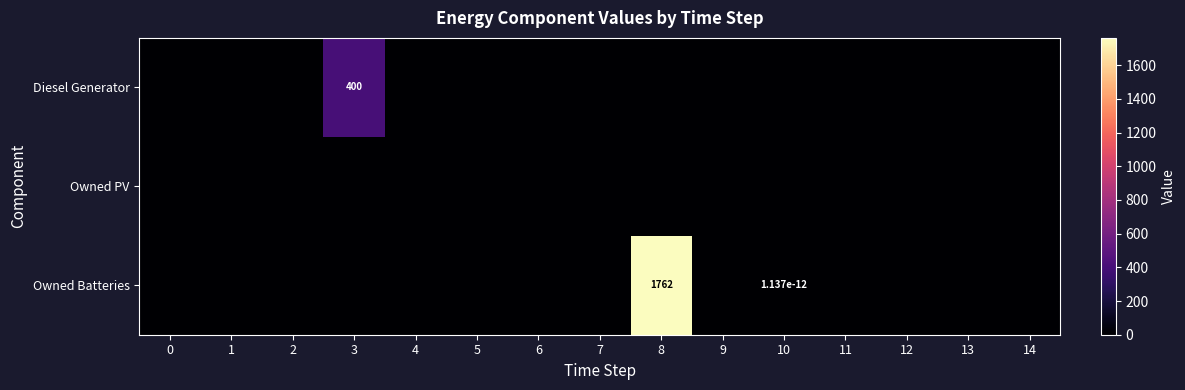

At how many categories does at least one series exceed 1028?

1